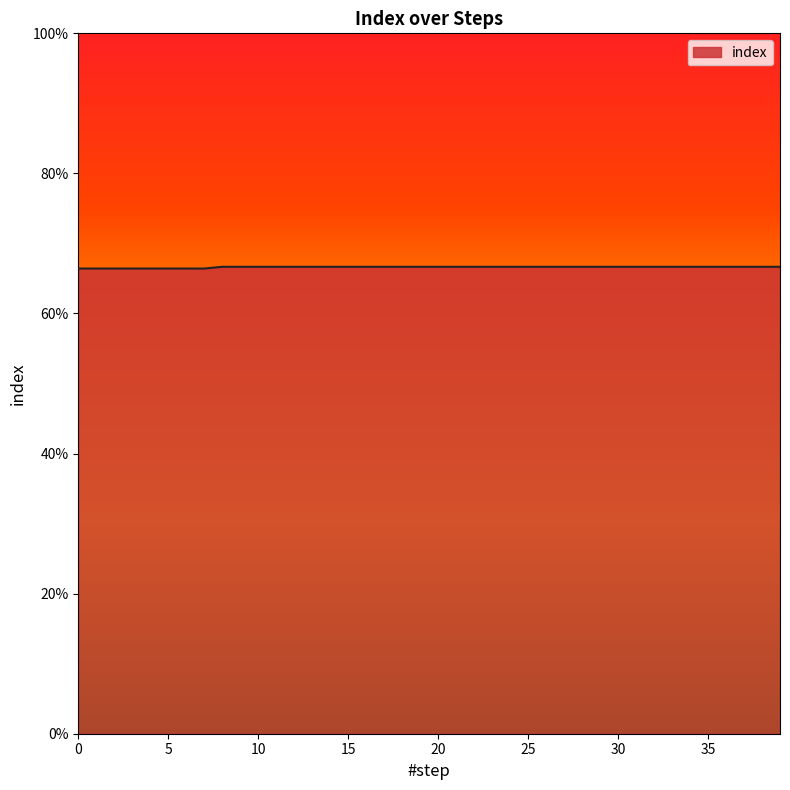

Rank the categories by value from highest to lowest.

8, 9, 10, 11, 12, 13, 14, 15, 16, 17, 18, 19, 20, 21, 22, 23, 24, 25, 26, 27, 28, 29, 30, 31, 32, 33, 34, 35, 36, 37, 38, 39, 0, 1, 2, 3, 4, 5, 6, 7